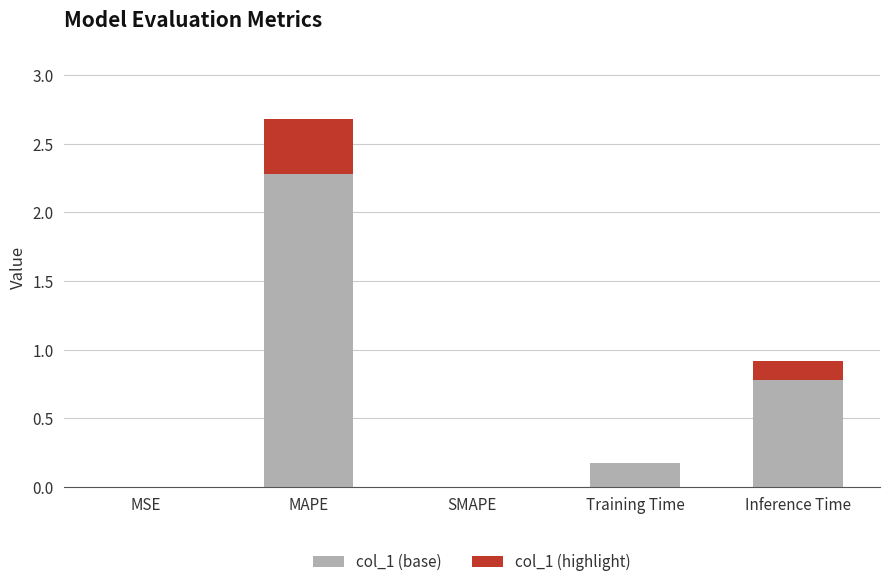

What is the highest value of the col_1 (base) series?

2.3